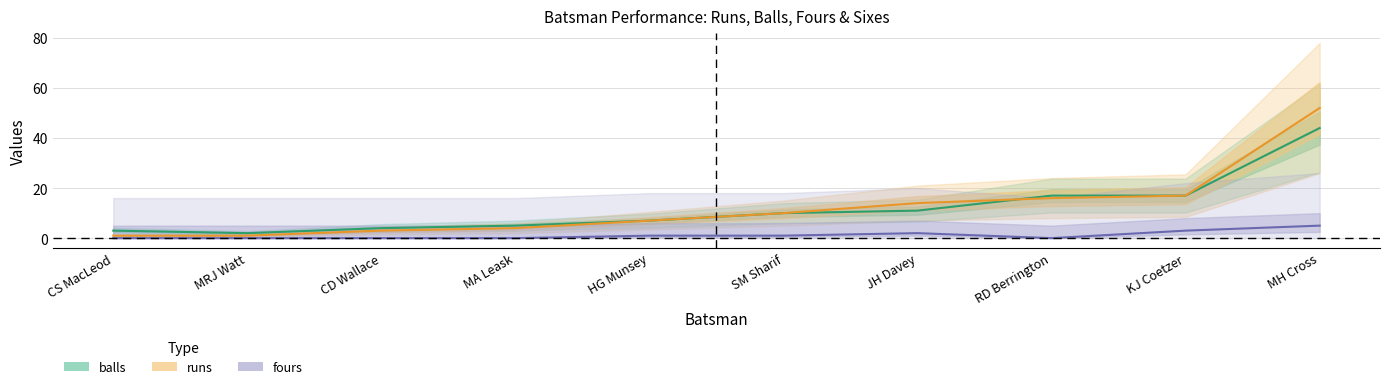

Reading left to right, what are all the values shown in this chart?

balls: 3	2	4	5	7	10	11	17	17	44
runs: 1	1	3	4	7	10	14	16	17	52
fours: 0	0	0	0	1	1	2	0	3	5